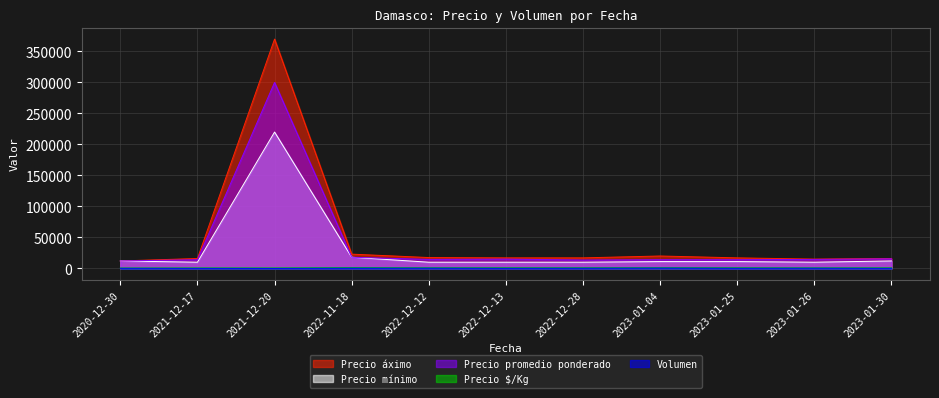

What is the total value across all series at 2020-12-30?

36867